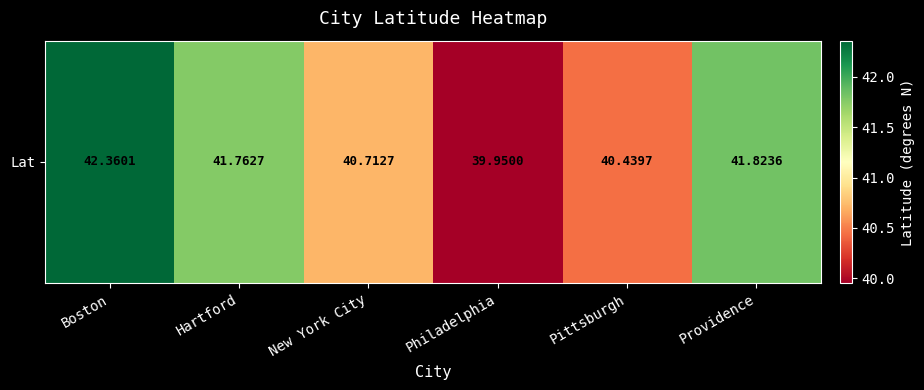

Reading right to left, extract all data points from this chart.

41.8	40.4	40.0	40.7	41.8	42.4